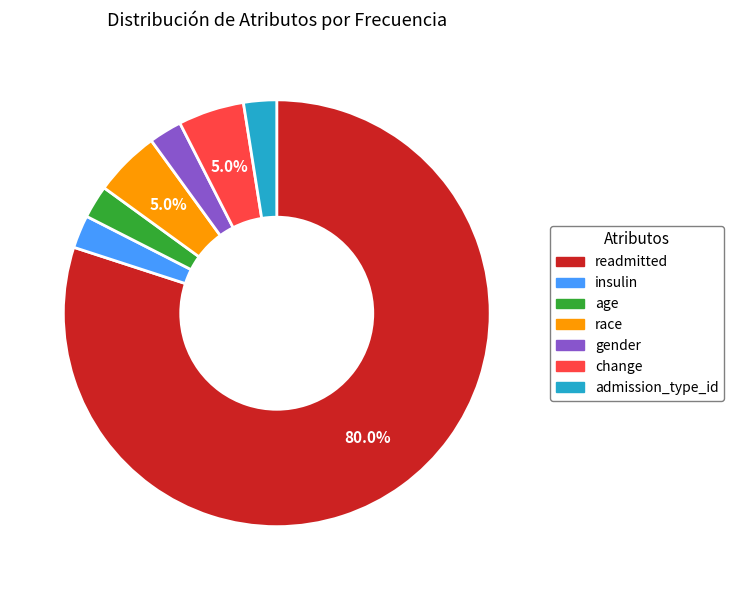

How many slices are in this pie chart?

7